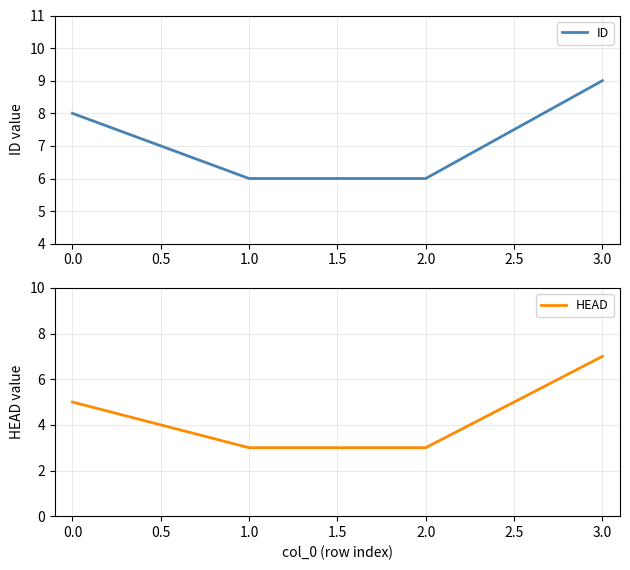

True or false: ID has more than 0 points higher than both neighbors.

False